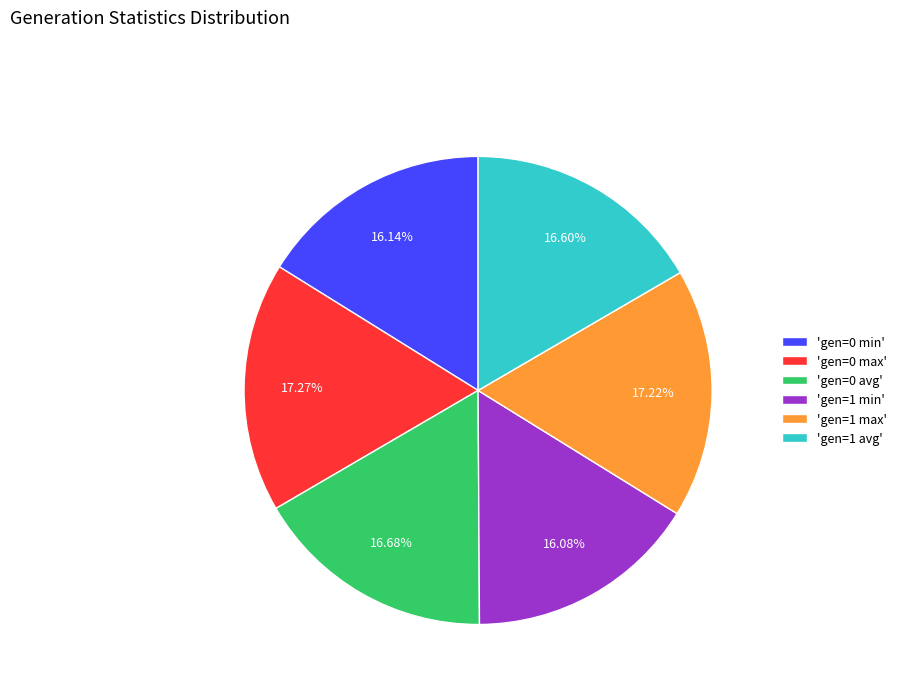

Is there any slice that represents more than half of the pie?

No